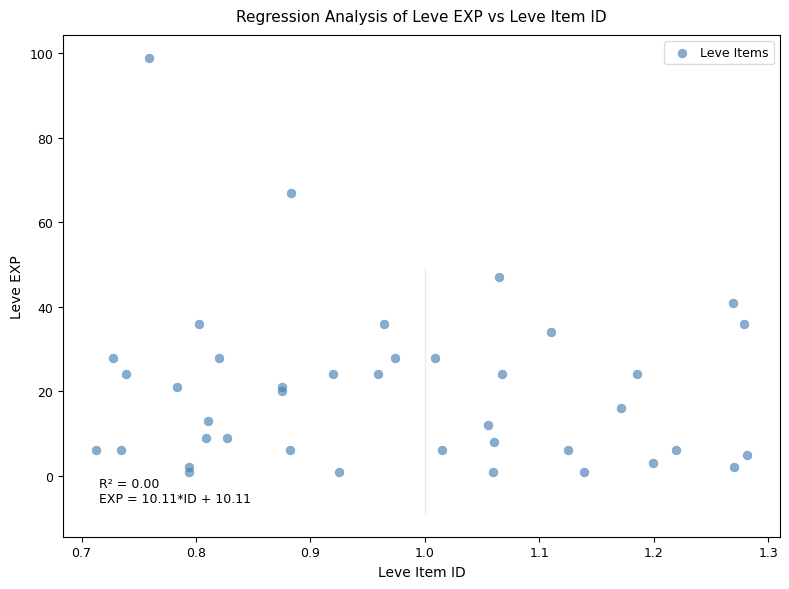

What Y value in the scatter plot is closest to 50?

47